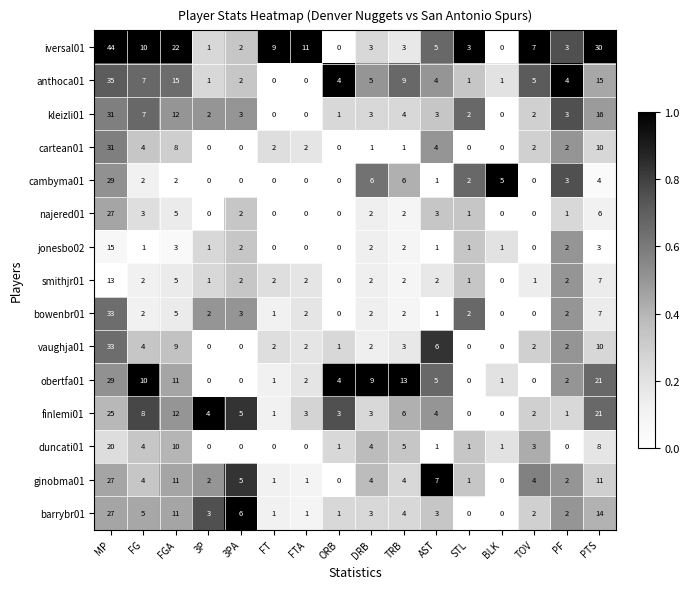

Is it true that vaughja01 equals 2 at PF?

True